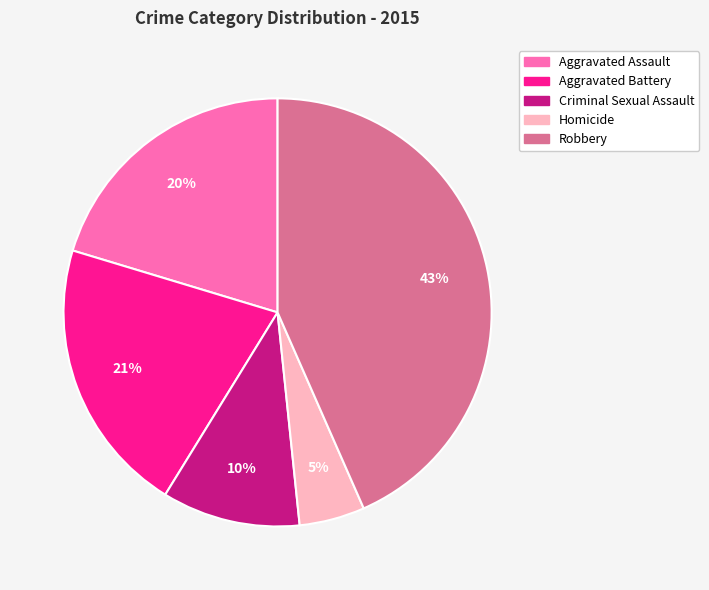

To the nearest percent, what is the difference between the Robbery and Criminal Sexual Assault slice percentages?

33%